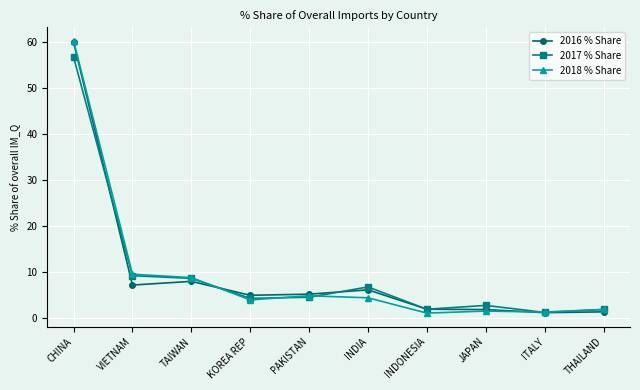

What is the value of the 2017 % Share point at the 1st from the left?

56.7